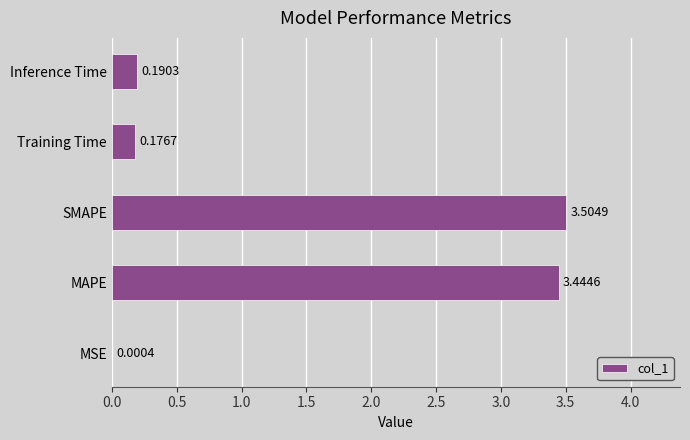

Approximately how many times larger is the value at MAPE compared to SMAPE?

1.0